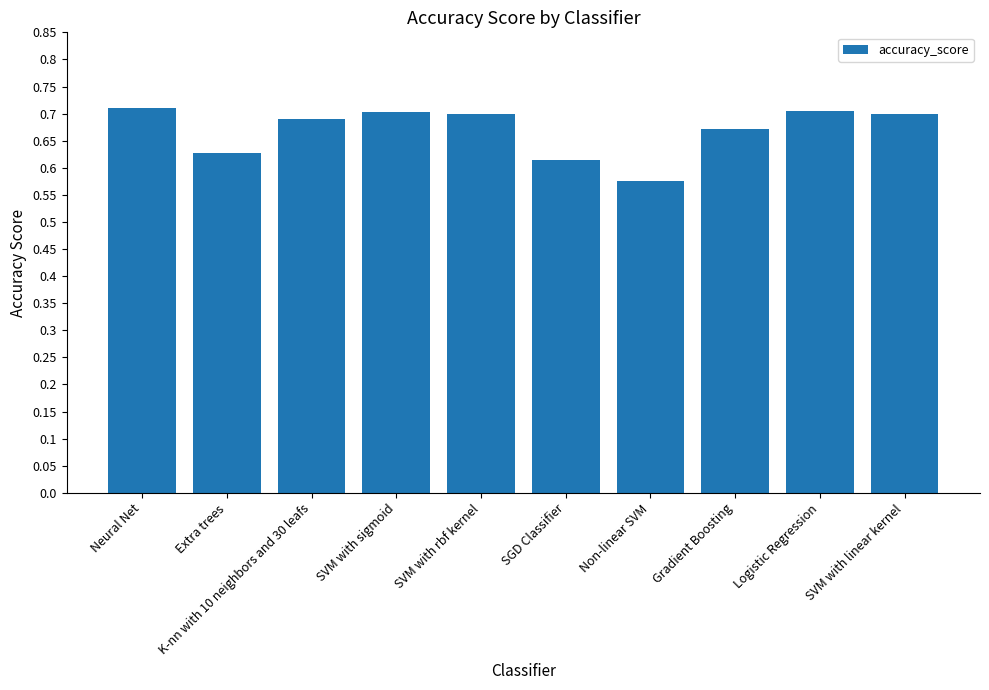

Where is the data nearest to the value 0?

Non-linear SVM